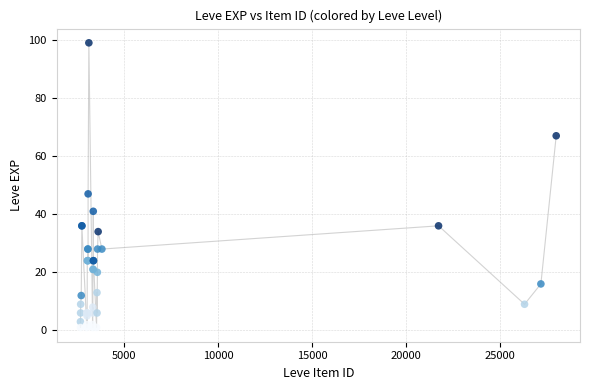

What Y value in the scatter plot is closest to 50?

47